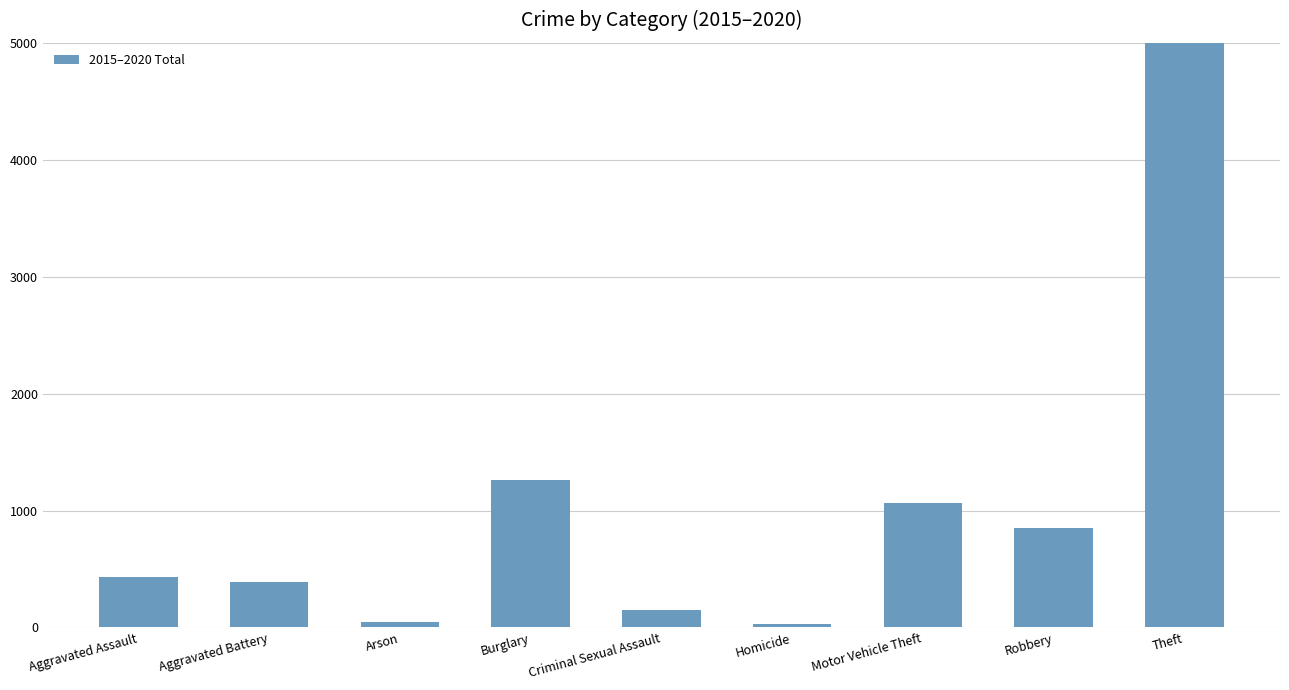

Which label corresponds to the smallest value in the chart?

Homicide